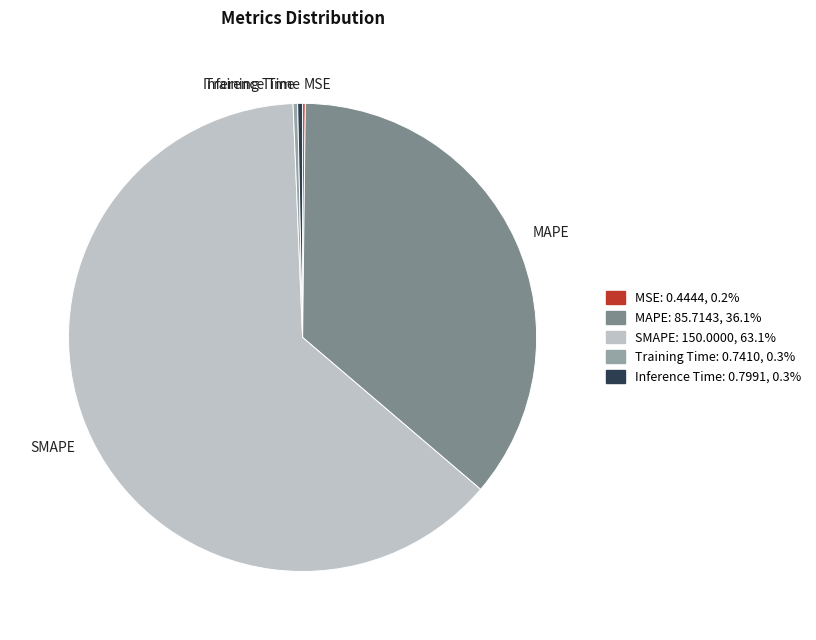

Is the sum of SMAPE and Inference Time greater than half?

Yes